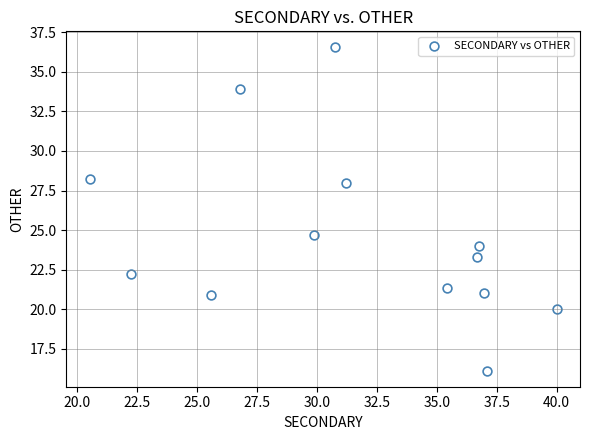

What Y value in the scatter plot is closest to 26?

24.7